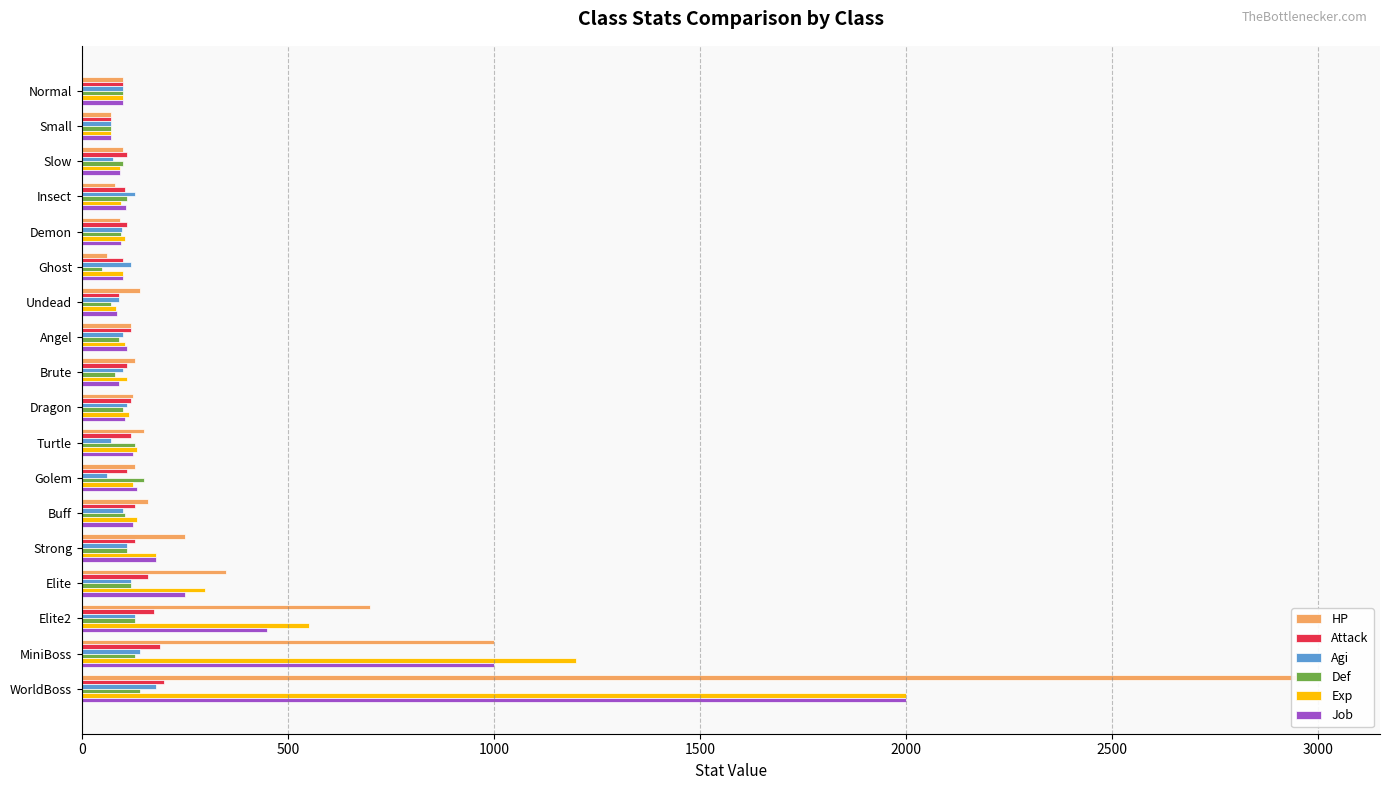

Which series has the widest spread of values?

HP